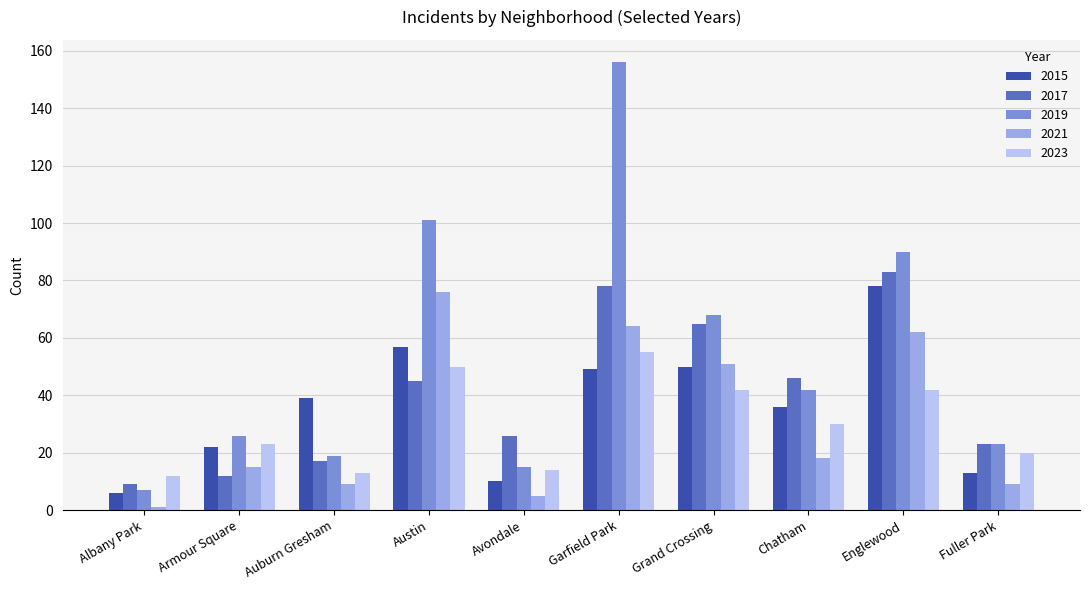

What are all the series names shown in the legend?

2015, 2017, 2019, 2021, 2023